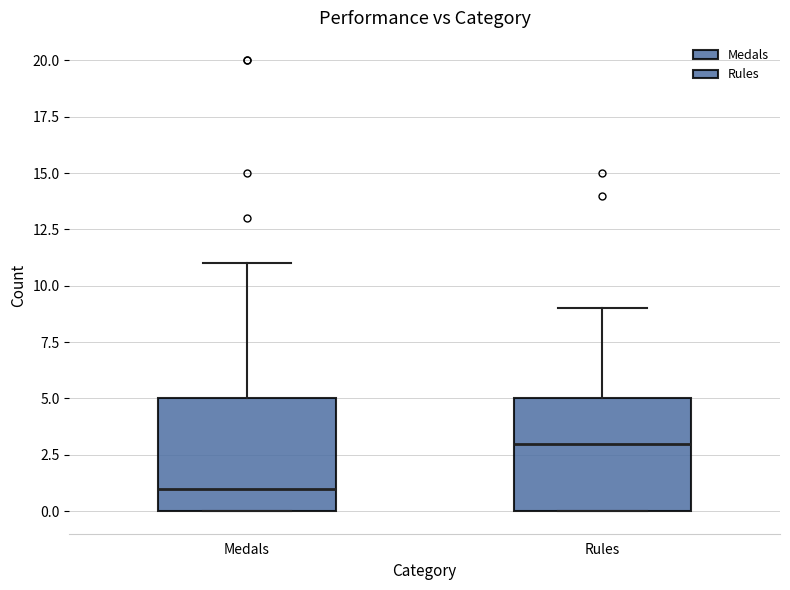

Where is the lower edge of the box for Rules on the y-axis? The values are not printed on the chart, so give them approximately, as read against the axis.

0